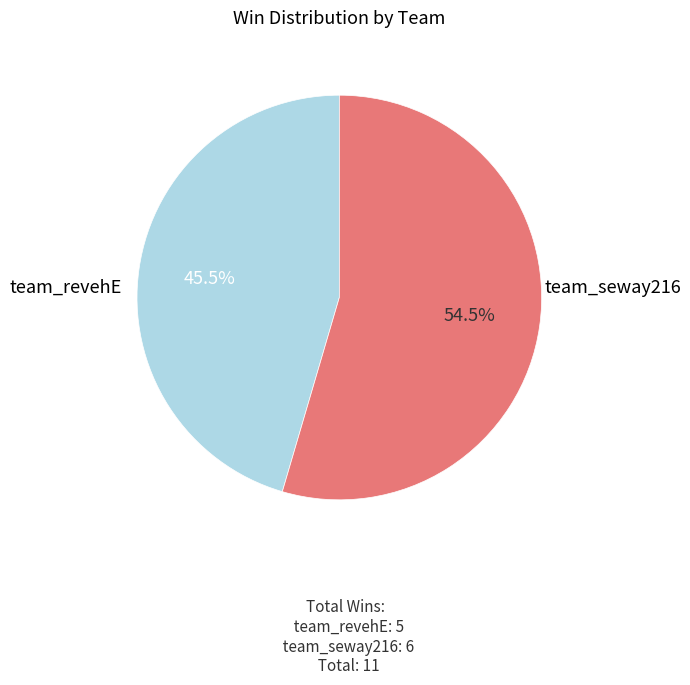

Is there any slice that represents more than half of the pie?

Yes